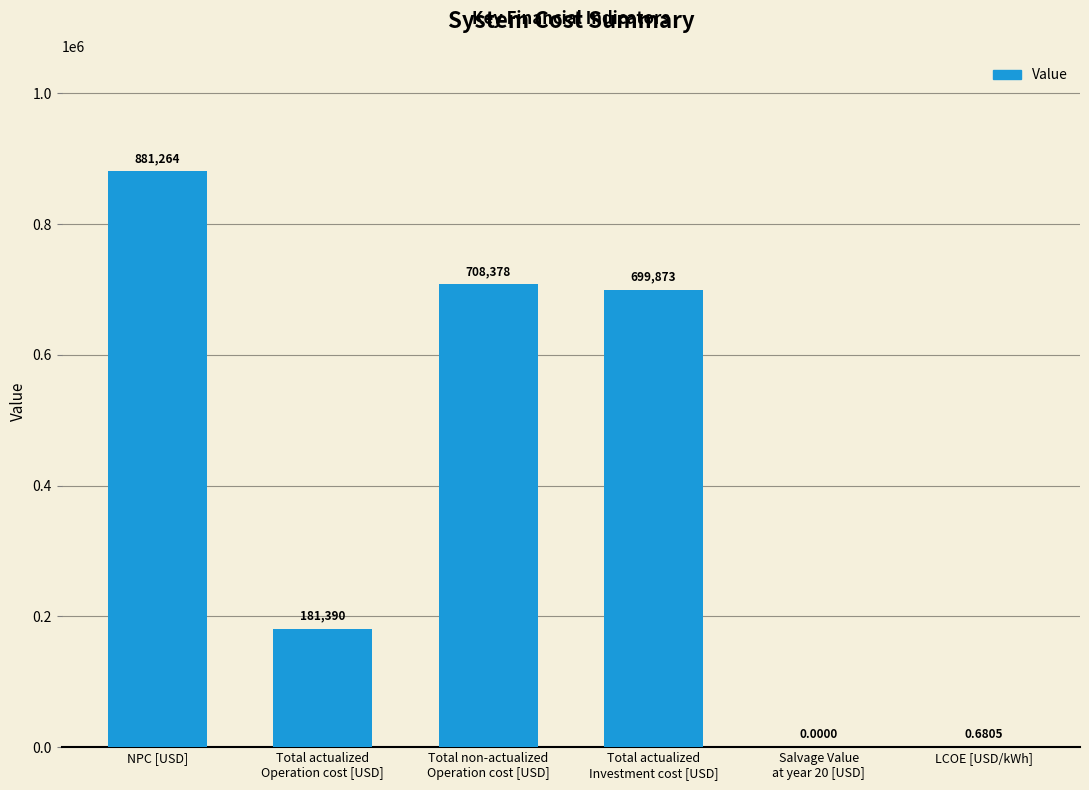

What is the average value?

411817.7